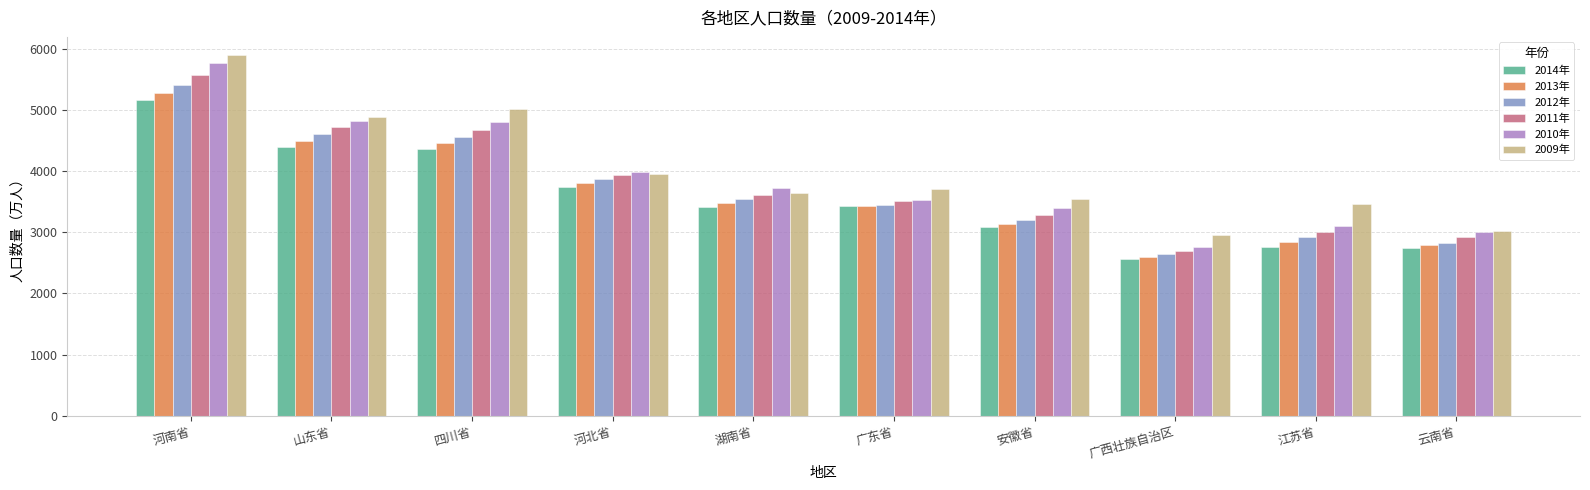

What is the difference between the maximum and minimum values in the 2010年 series?

3018